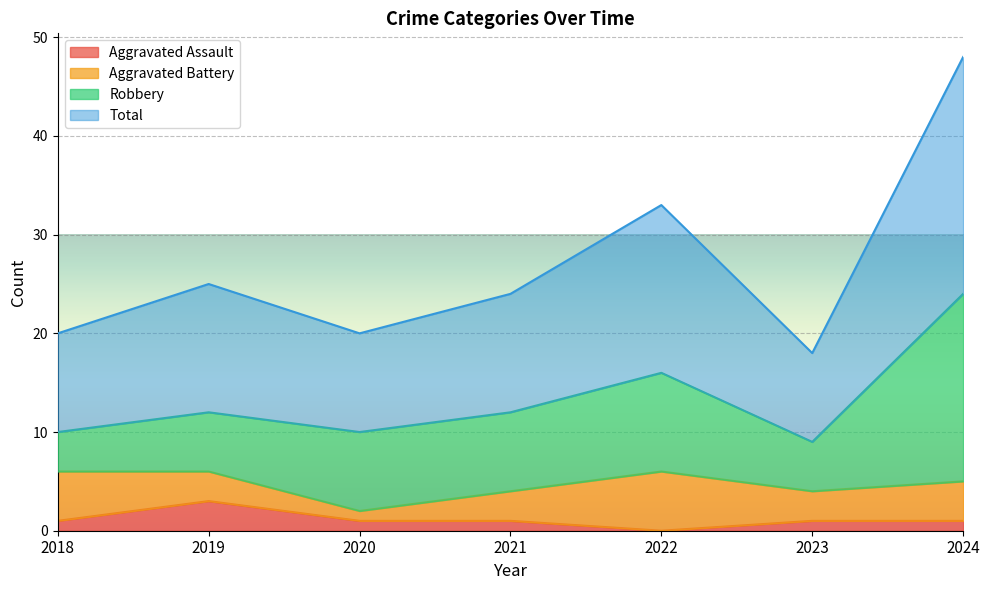

How many interior local peaks does the Total series have?

2